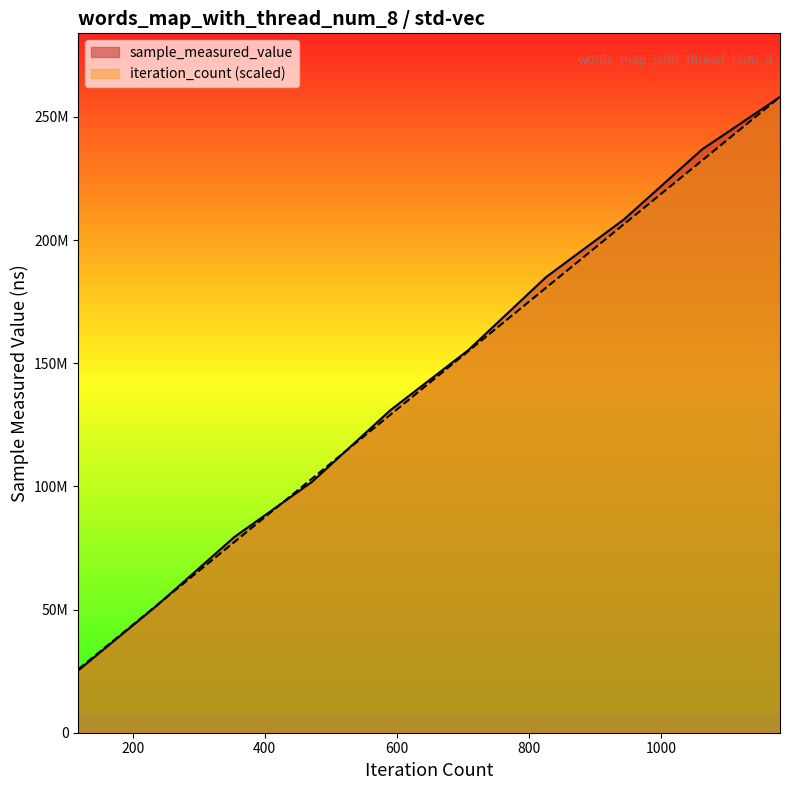

What is the difference between the highest and lowest values at 20000?

450127.7